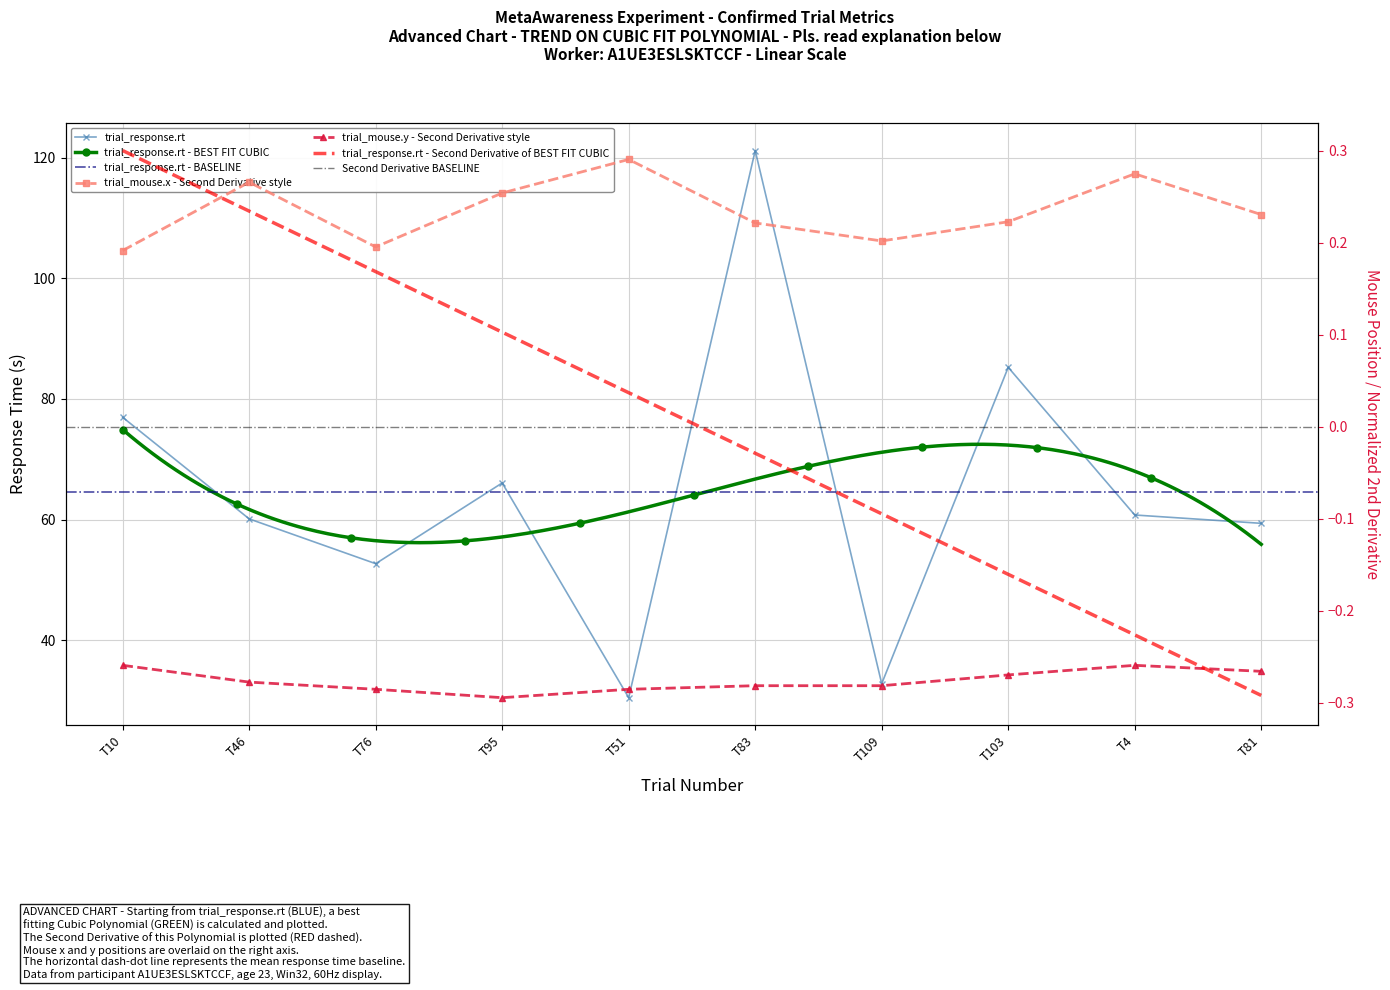

Is this an area chart (filled region under the line)?

No